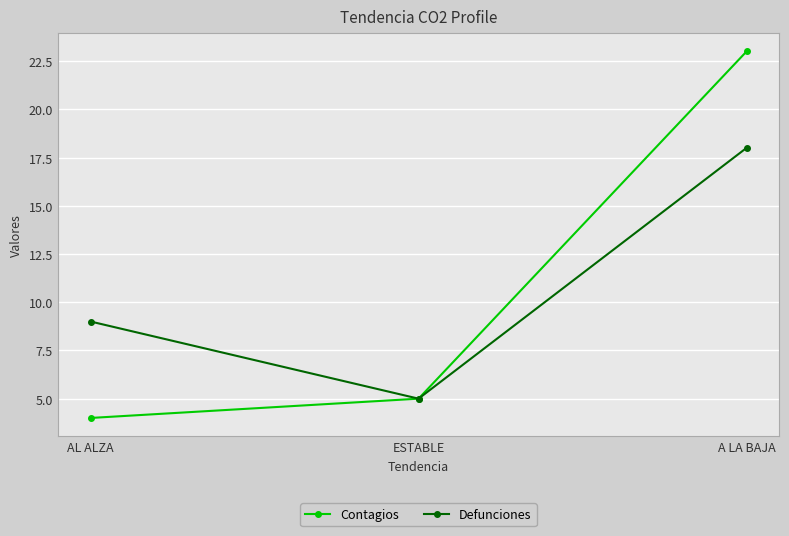

Does the chart have visible grid lines?

Yes